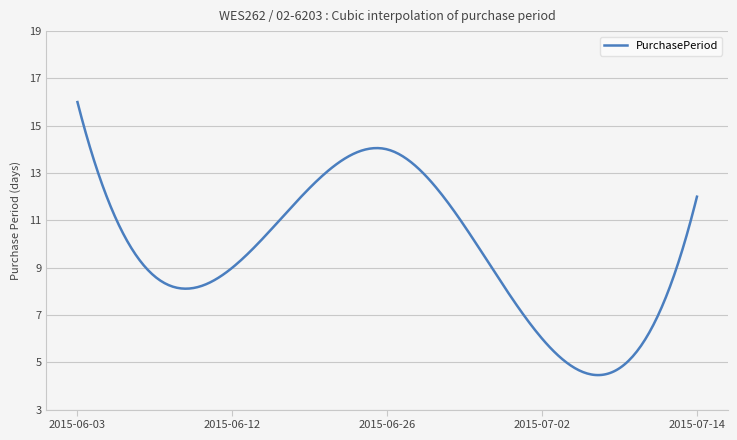

How many lines are shown in the chart?

1